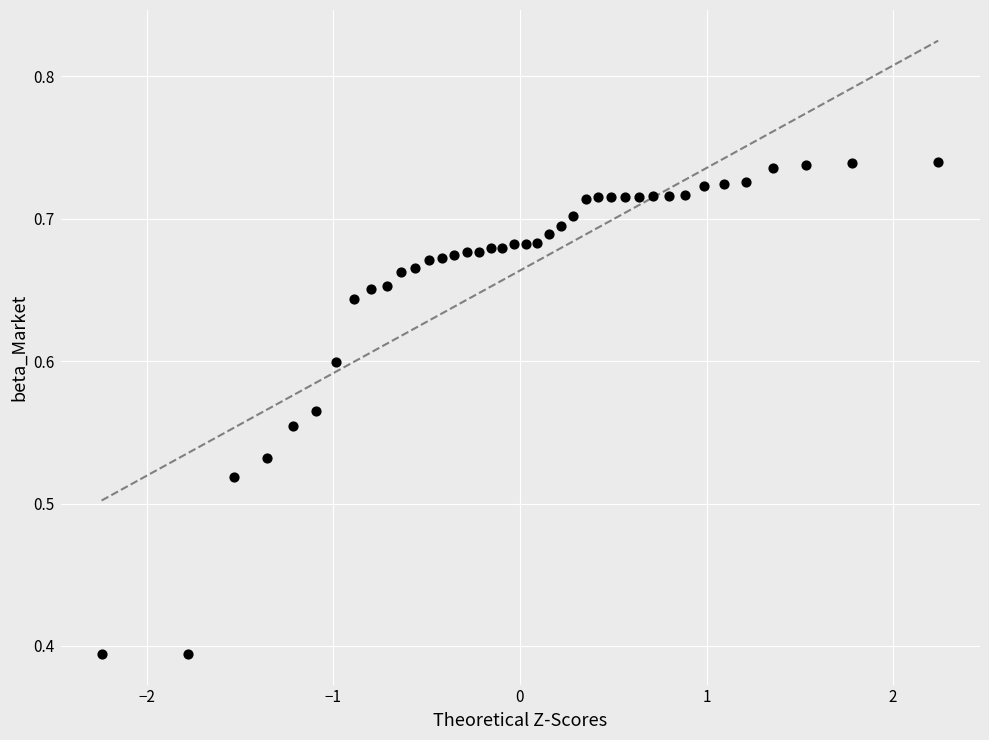

What is the range of X values (max minus min)?

4.5